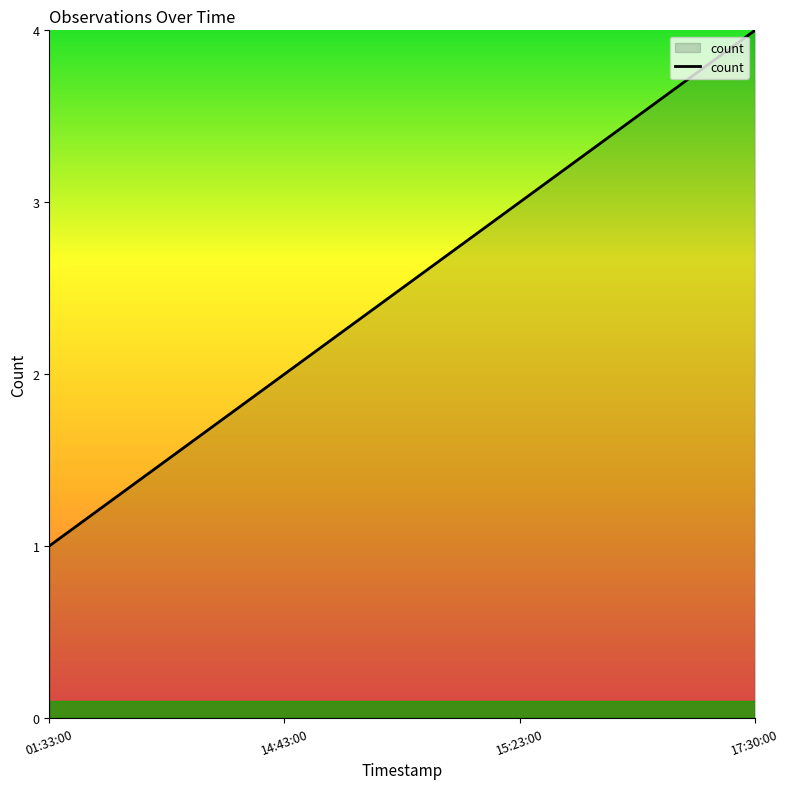

Which has a higher value, 14:43:00 or 17:30:00?

17:30:00